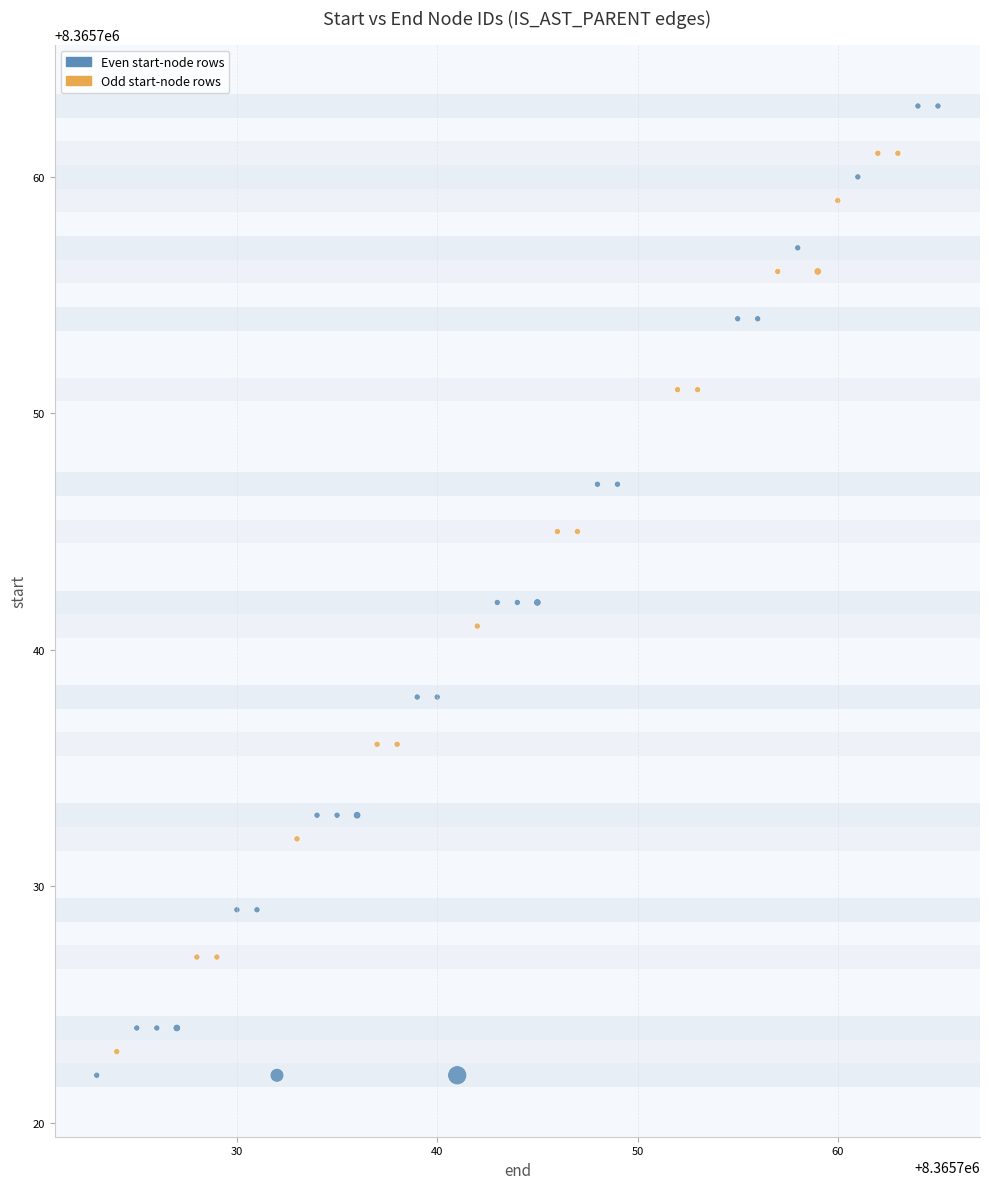

What is the range of Y values (max minus min)?

41